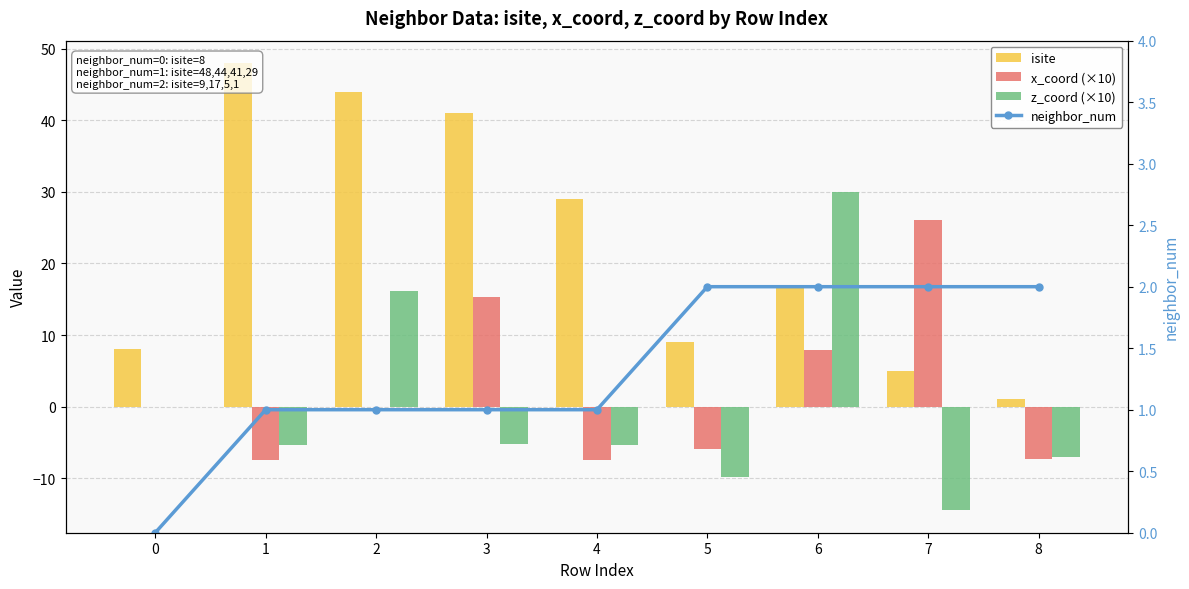

What is the total value across all series at 3?

52.1